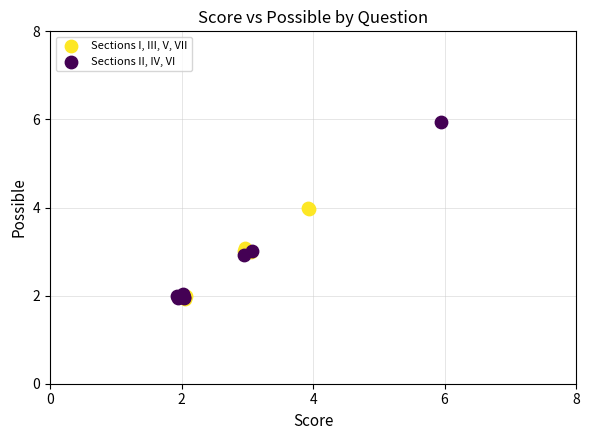

Which series has the largest Y range (max minus min)?

Sections II, IV, VI